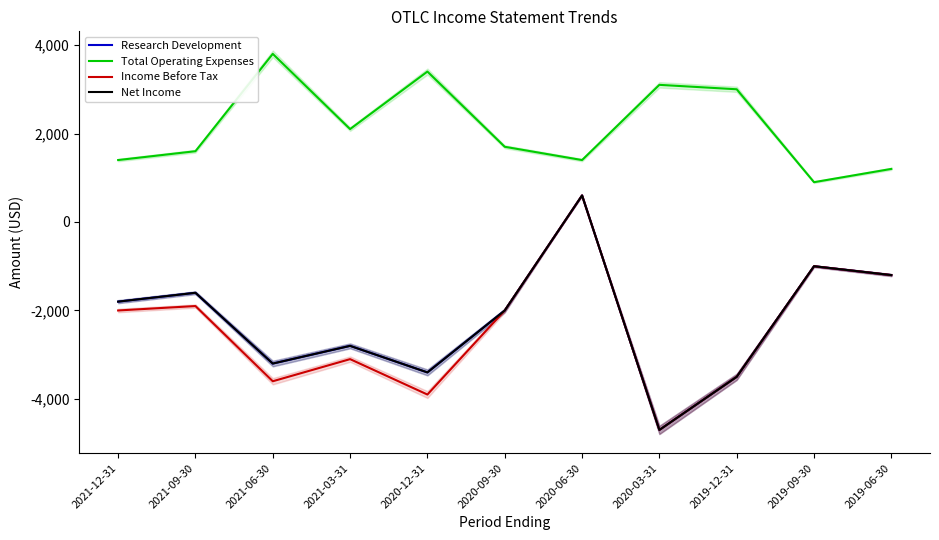

How many data points does each series have?

11